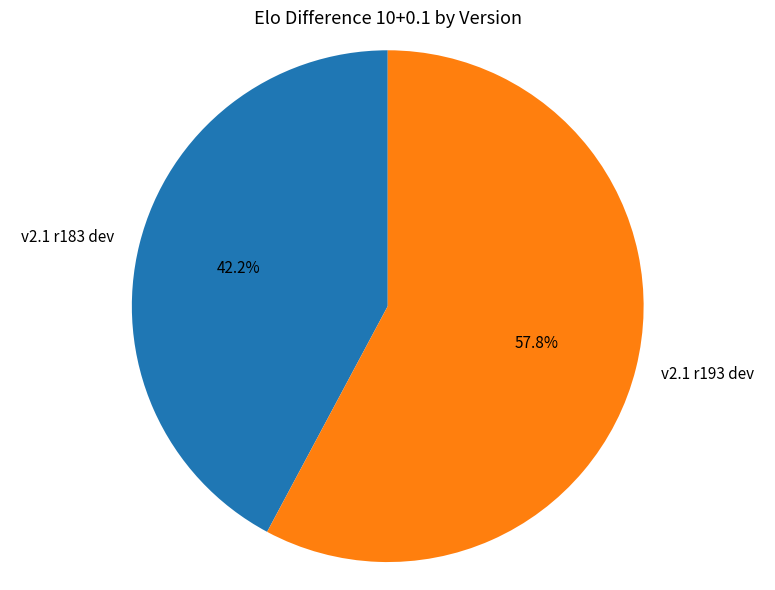

True or false: v2.1 r193 dev accounts for 67% of the total.

False